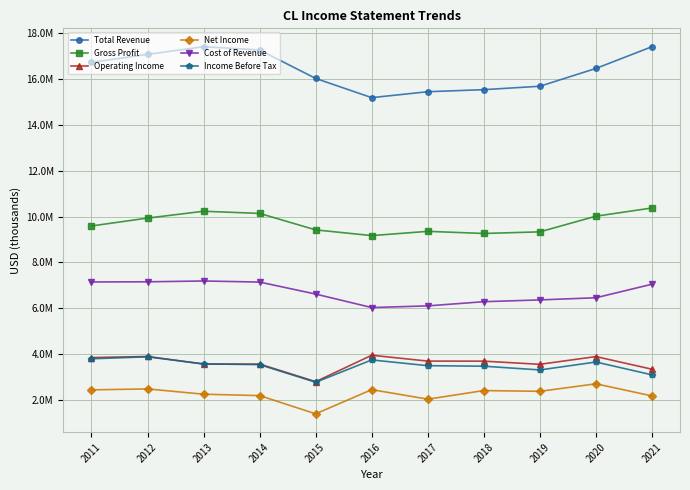

Reading left to right, extract all data points from this chart.

Total Revenue: 16734000	17085000	17420000	17277000	16034000	15195000	15454000	15544000	15693000	16471000	17421000
Gross Profit: 9590000	9934000	10233000	10138000	9419000	9169000	9355000	9262000	9333000	10017000	10375000
Operating Income: 3841000	3889000	3556000	3557000	2789000	3943000	3687000	3685000	3547000	3885000	3332000
Net Income: 2431000	2472000	2241000	2180000	1384000	2441000	2024000	2400000	2367000	2695000	2166000
Cost of Revenue: 7144000	7151000	7187000	7139000	6615000	6026000	6099000	6282000	6360000	6454000	7046000
Income Before Tax: 3789000	3874000	3565000	3533000	2763000	3738000	3487000	3464000	3301000	3647000	3087000